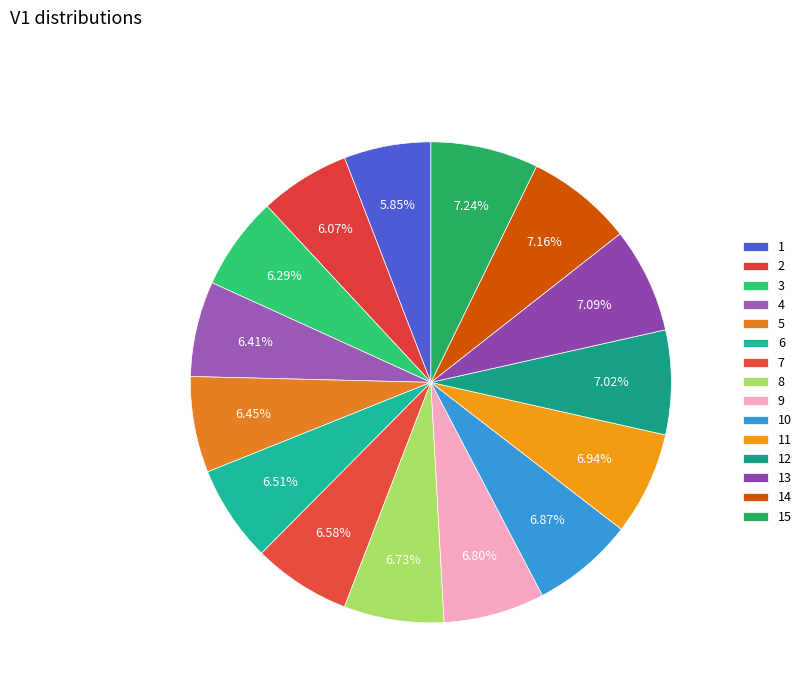

How many slices are in this pie chart?

15